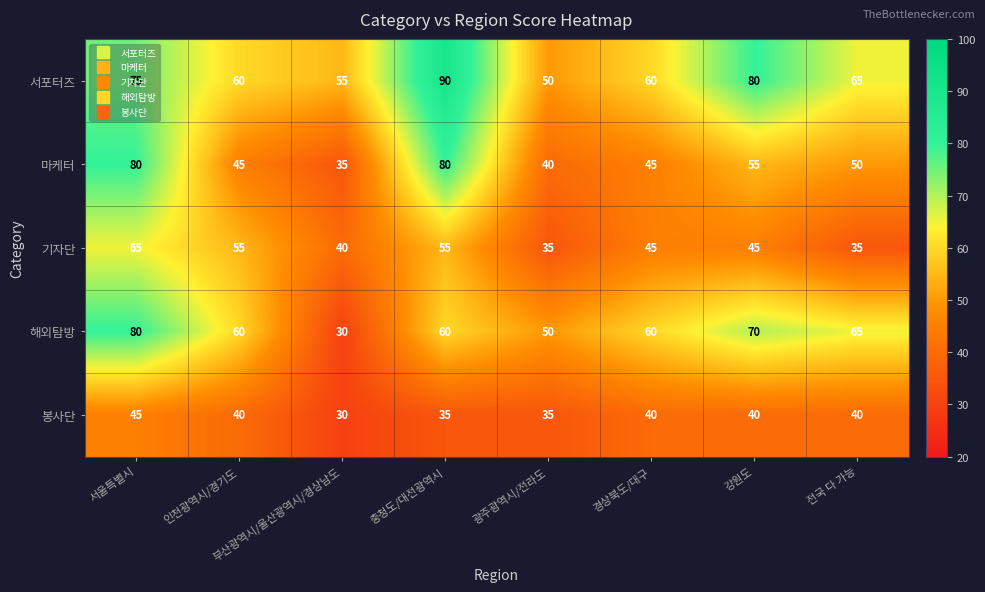

What is the total value across all series at 경상북도/대구?

250